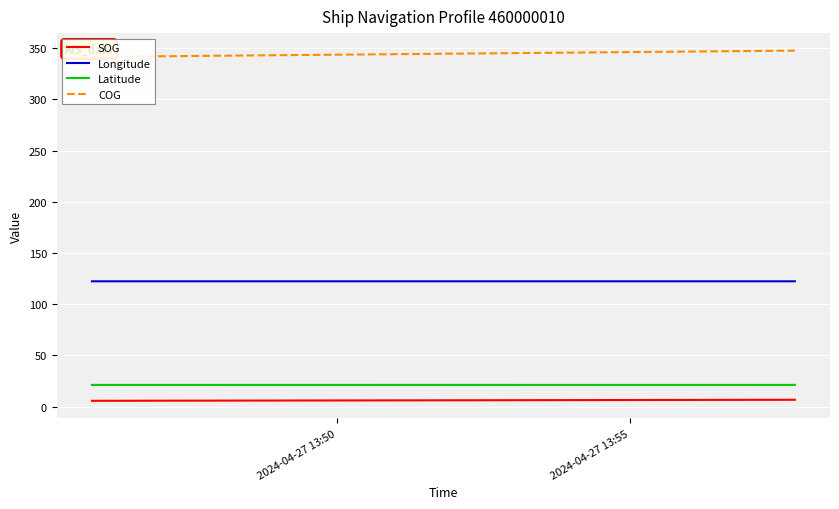

What value does the COG series have at 2024-04-27 13:55?

347.7